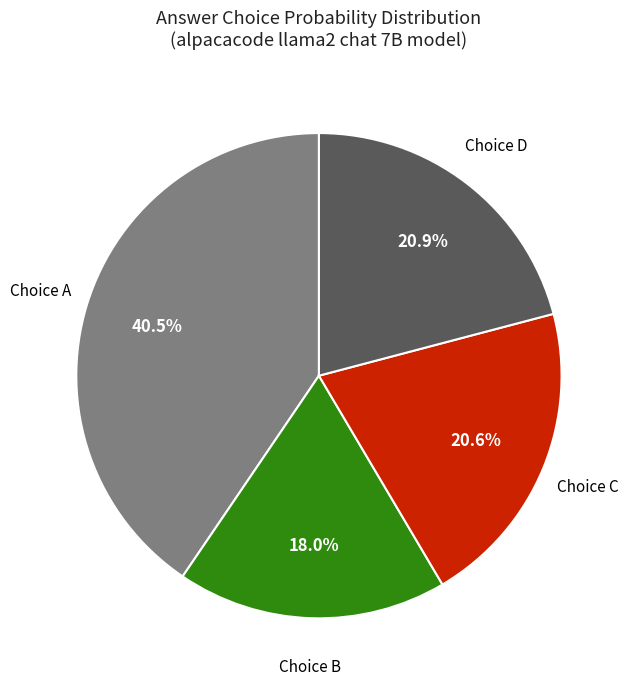

Is there a majority slice in this chart?

No